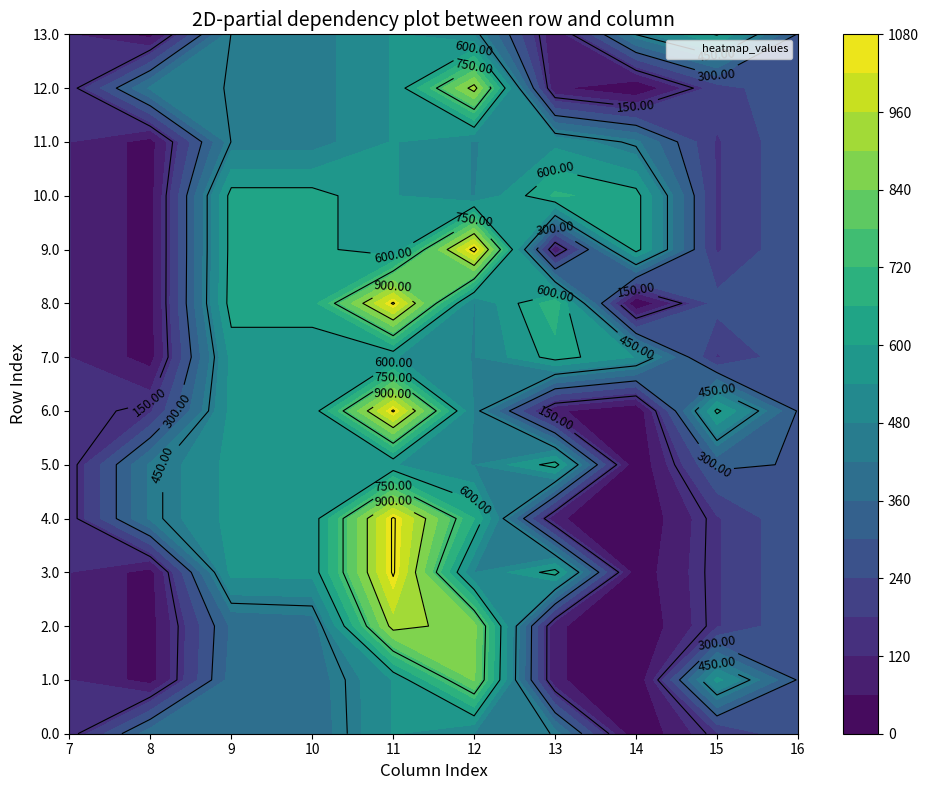

At which label does 2.0 reach its peak?

11